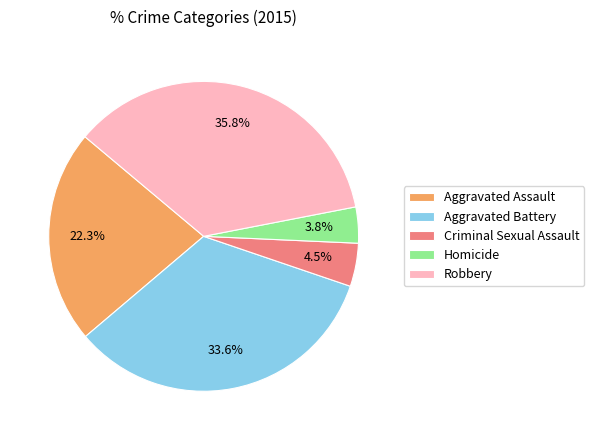

Count the number of slices in the pie.

5